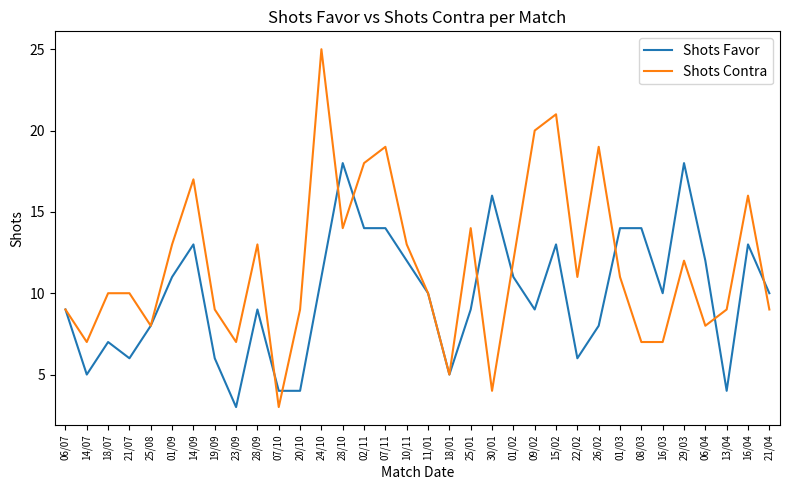

Reading left to right, what are all the values shown in this chart?

Shots Favor: 06/07=9	14/07=5	18/07=7	21/07=6	25/08=8	01/09=11	14/09=13	19/09=6	23/09=3	28/09=9	07/10=4	20/10=4	24/10=11	28/10=18	02/11=14	07/11=14	10/11=12	11/01=10	18/01=5	25/01=9	30/01=16	01/02=11	09/02=9	15/02=13	22/02=6	26/02=8	01/03=14	08/03=14	16/03=10	29/03=18	06/04=12	13/04=4	16/04=13	21/04=10
Shots Contra: 06/07=9	14/07=7	18/07=10	21/07=10	25/08=8	01/09=13	14/09=17	19/09=9	23/09=7	28/09=13	07/10=3	20/10=9	24/10=25	28/10=14	02/11=18	07/11=19	10/11=13	11/01=10	18/01=5	25/01=14	30/01=4	01/02=12	09/02=20	15/02=21	22/02=11	26/02=19	01/03=11	08/03=7	16/03=7	29/03=12	06/04=8	13/04=9	16/04=16	21/04=9